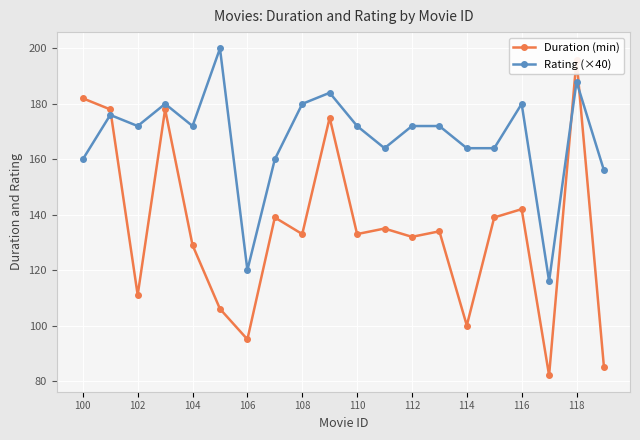

Is it true that Rating (×40) equals 172 at 104?

True